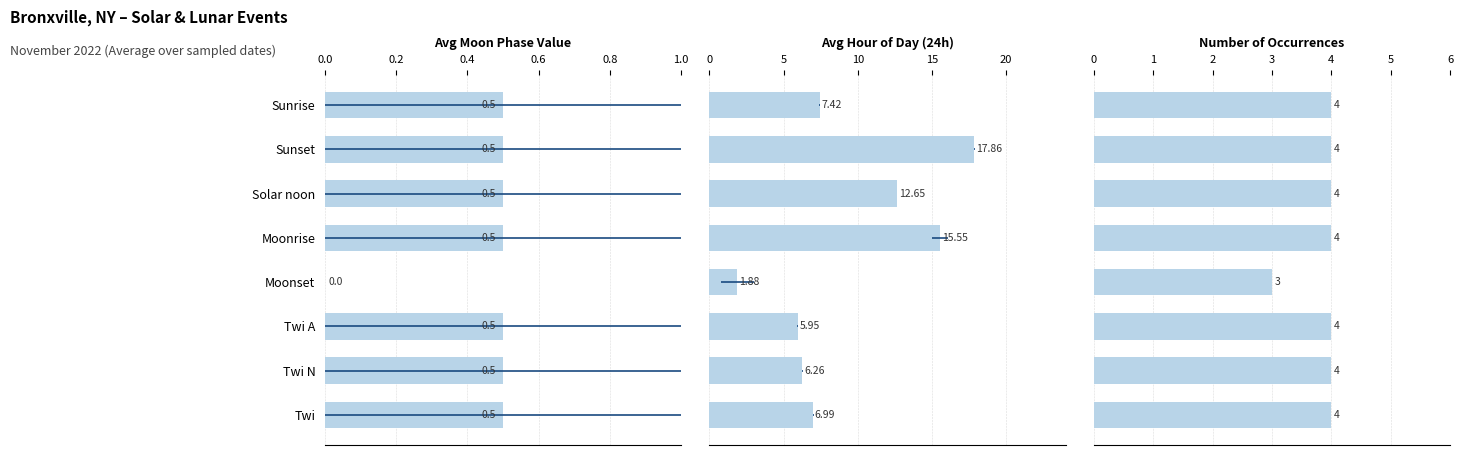

The Event Count series shows 4.0 at Twi A. True or false?

True